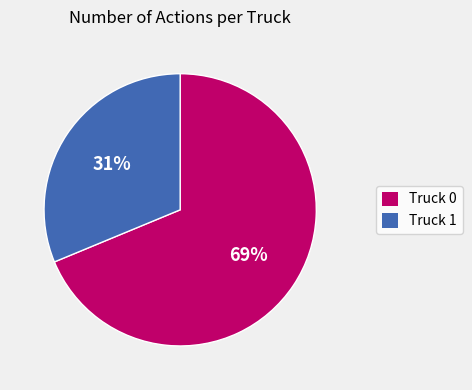

Which has a higher value, Truck 1 or Truck 0?

Truck 0